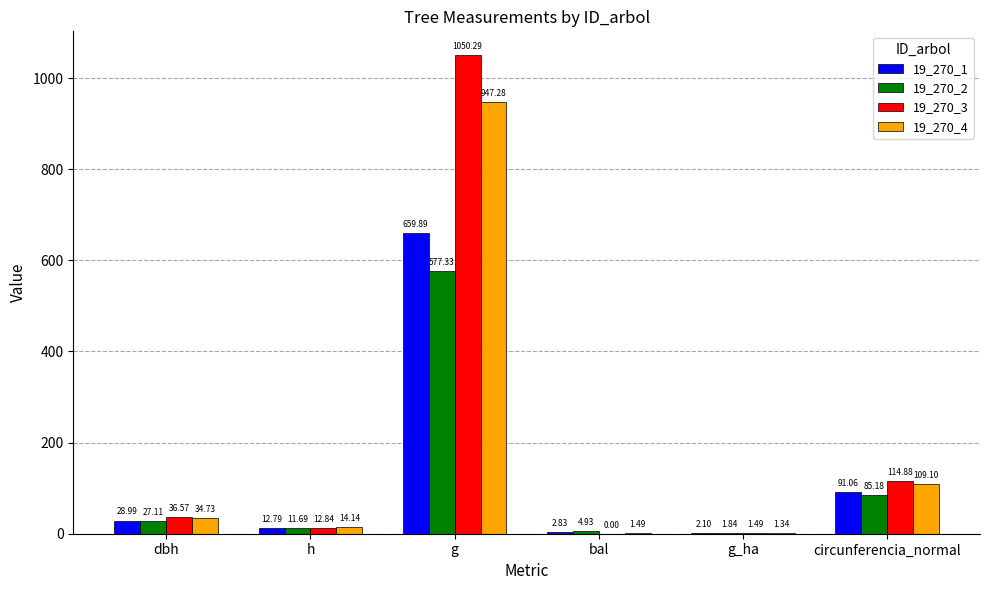

How many groups of bars are there?

6